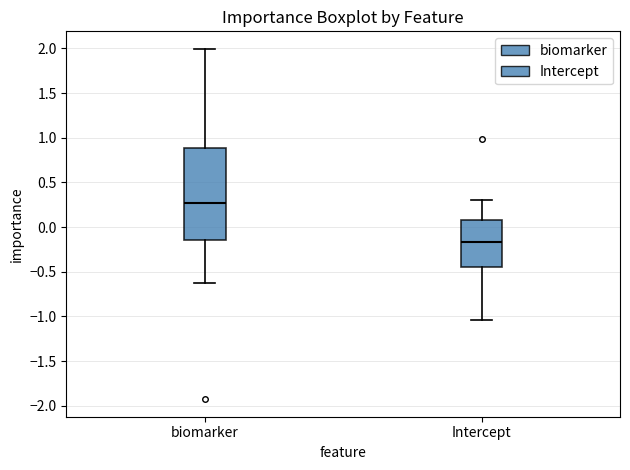

Which box has the lowest median line?

Intercept